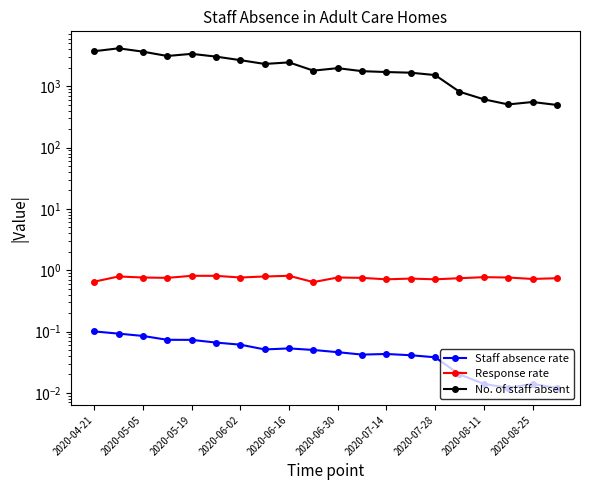

Reading left to right, transcribe all the data shown in this chart.

Staff absence rate: 0.1	0.1	0.1	0.1	0.1	0.1	0.1	0.1	0.1	0.1	0.0	0.0	0.0	0.0	0.0	0.0	0.0	0.0	0.0	0.0
Response rate: 0.7	0.8	0.8	0.8	0.8	0.8	0.8	0.8	0.8	0.6	0.8	0.8	0.7	0.7	0.7	0.7	0.8	0.8	0.7	0.7
No. of staff absent: 3732.0	4163.0	3672.0	3121.0	3381.0	3049.0	2668.0	2315.0	2453.0	1801.0	1976.0	1764.0	1708.0	1666.0	1523.0	815.0	613.0	506.0	554.0	496.0